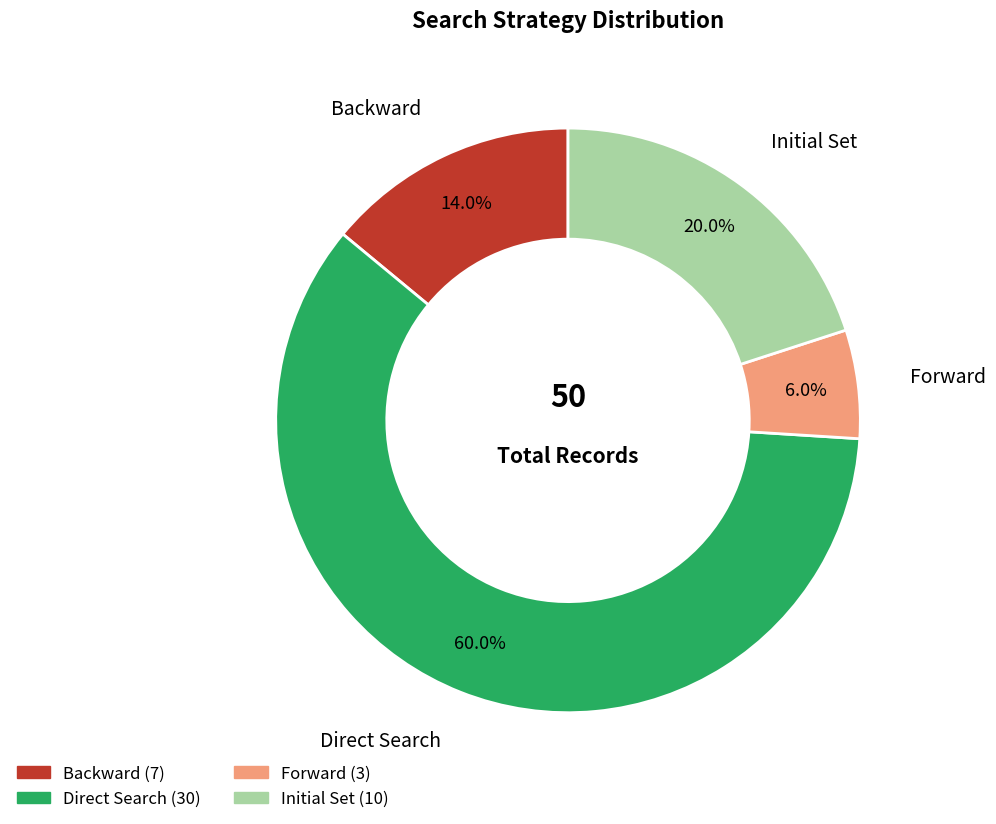

What percentage is the Initial Set slice, to the nearest percent?

20%